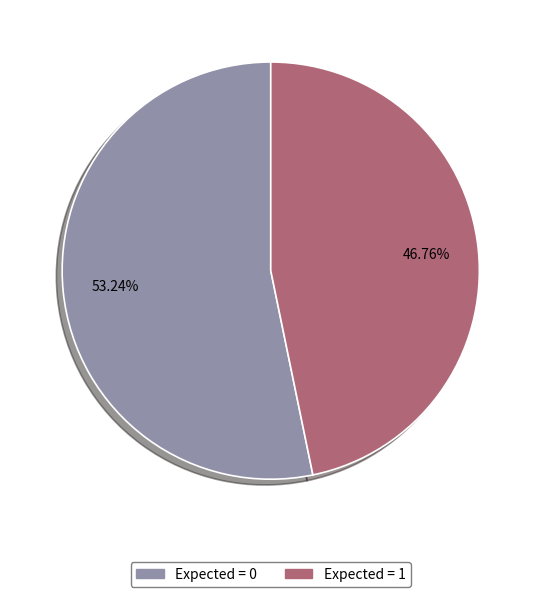

How many segments does this pie chart have?

2